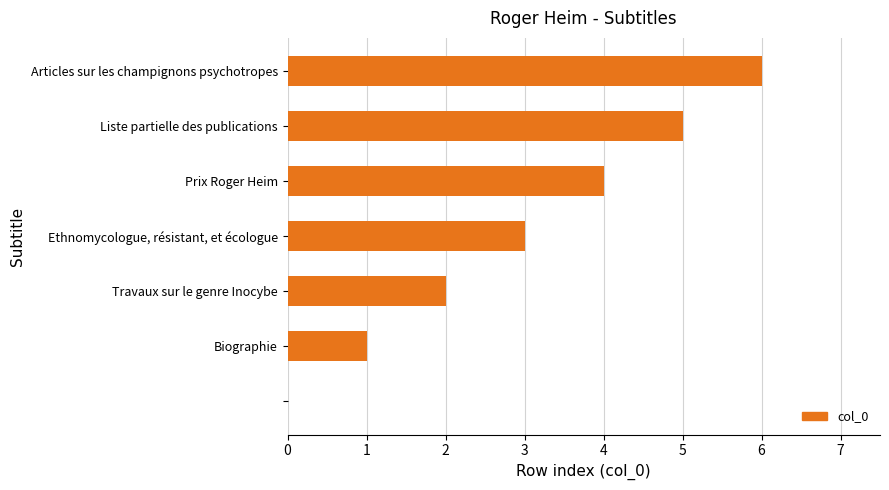

Does the chart contain stacked bars?

No